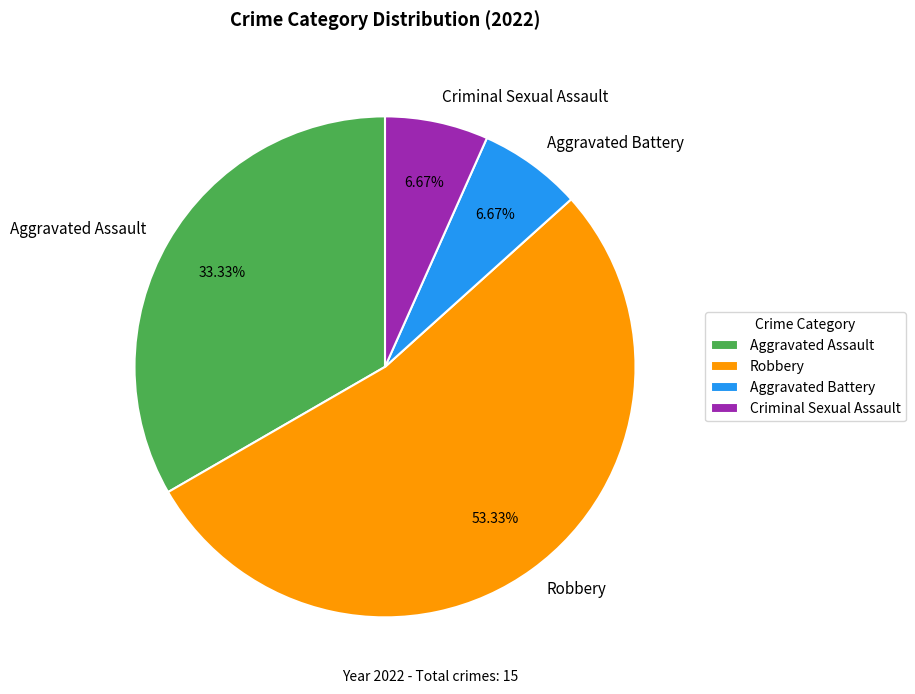

To the nearest percent, what is the difference between the largest and smallest slice percentages?

47%